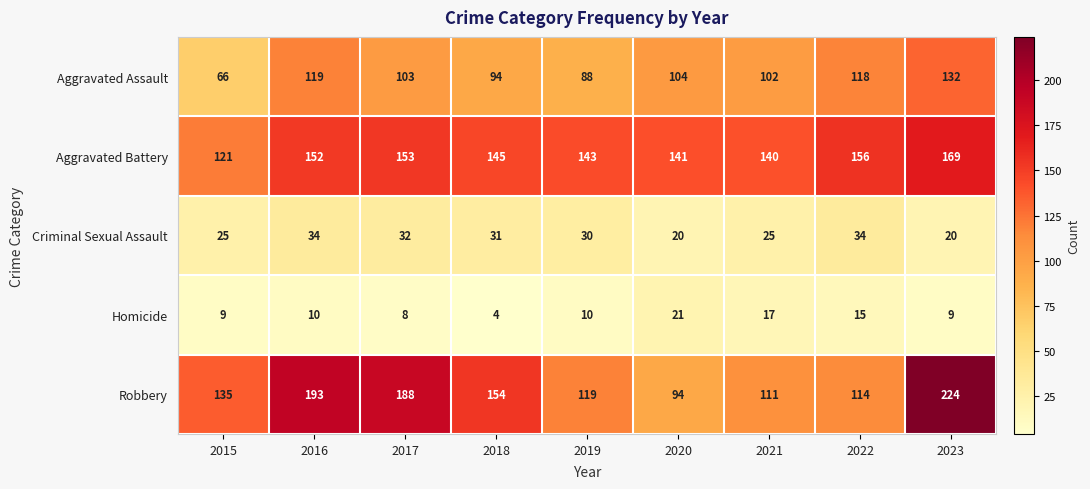

How many data points does each series have?

9